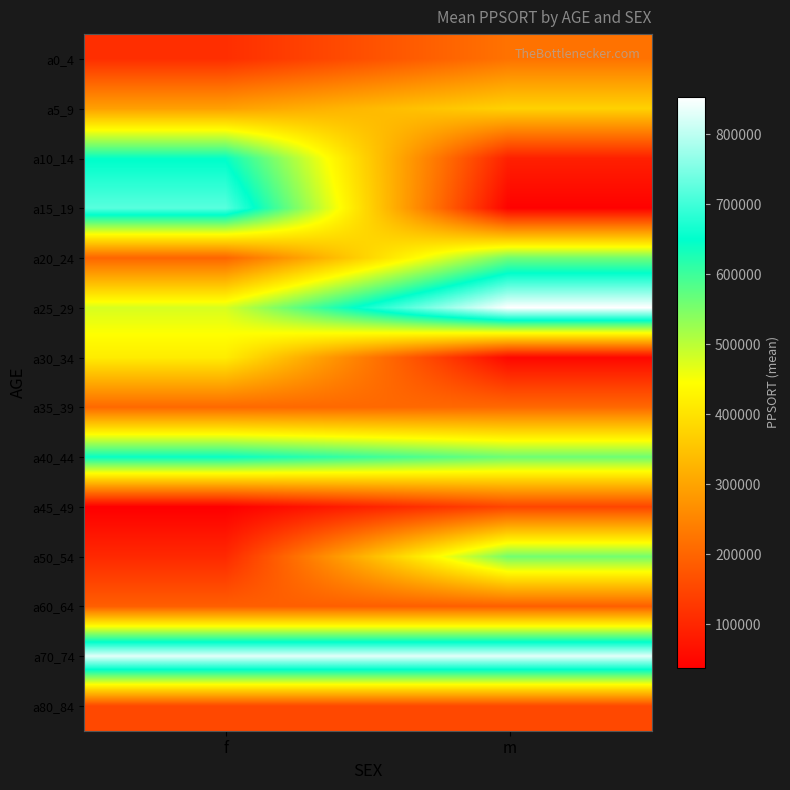

What is the minimum value shown in the chart?

37059